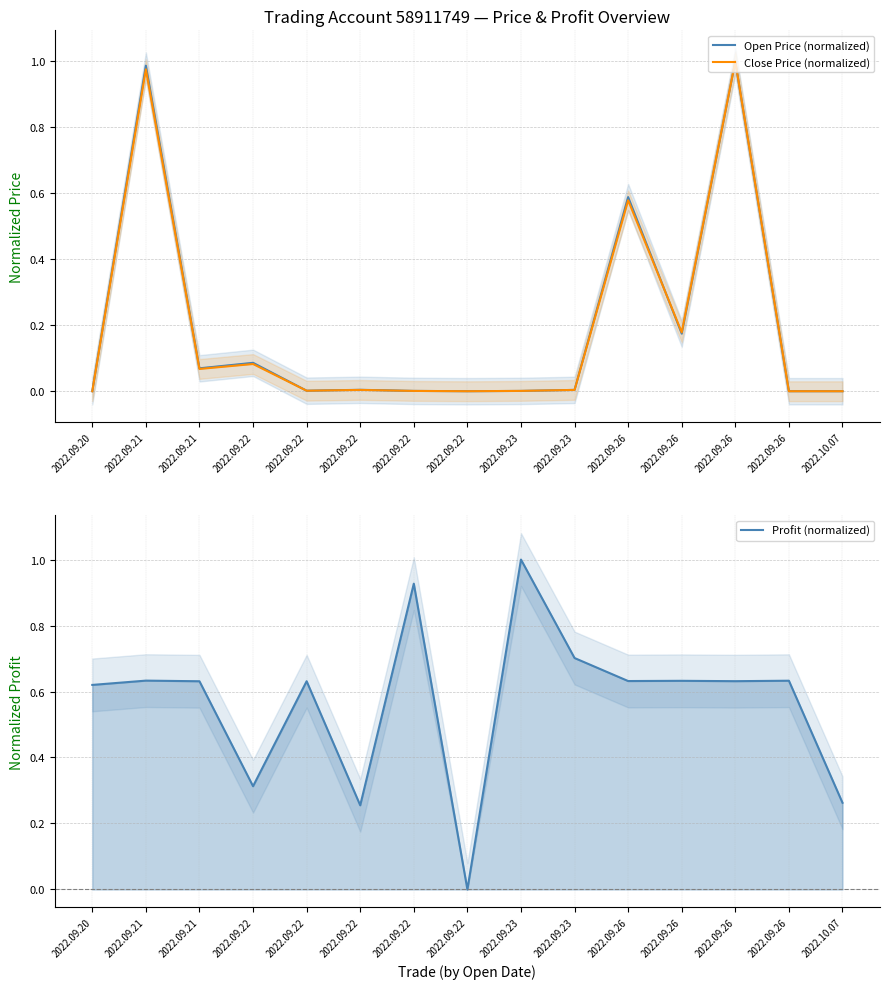

Is it true that Close Price (normalized) equals 0.0 at 2022.09.20?

True